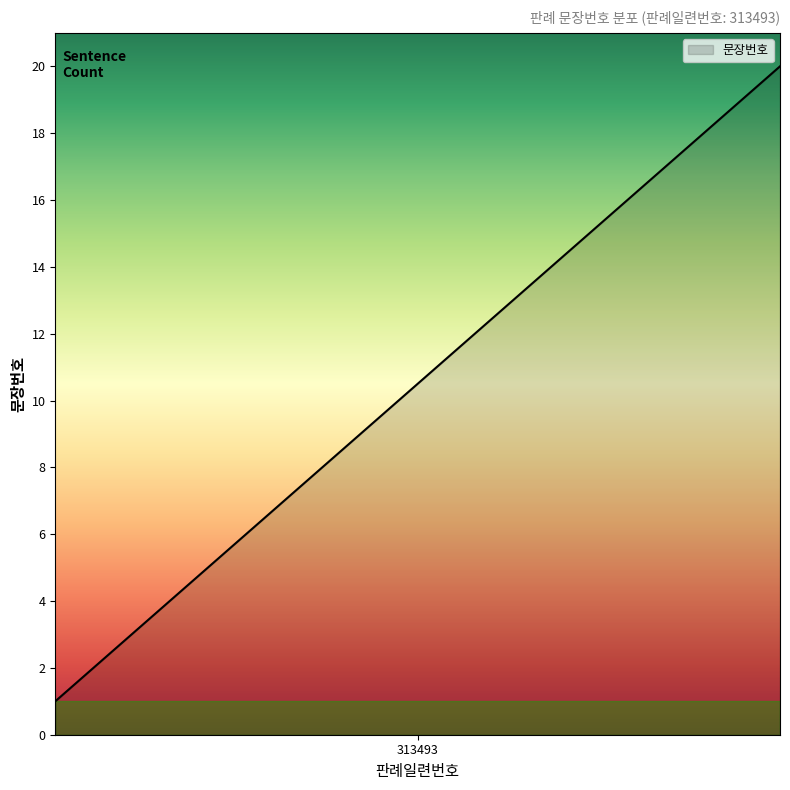

What is the greatest value displayed?

20